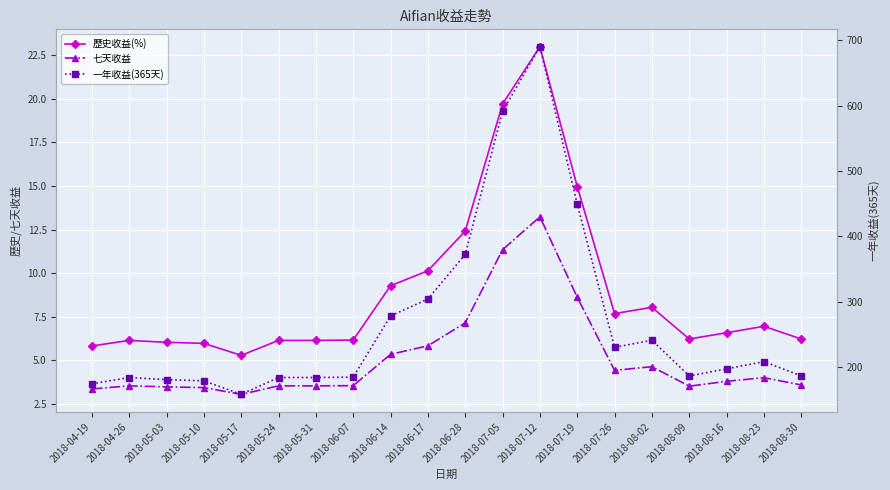

What is the label of the 2nd point from the right?

2018-08-23